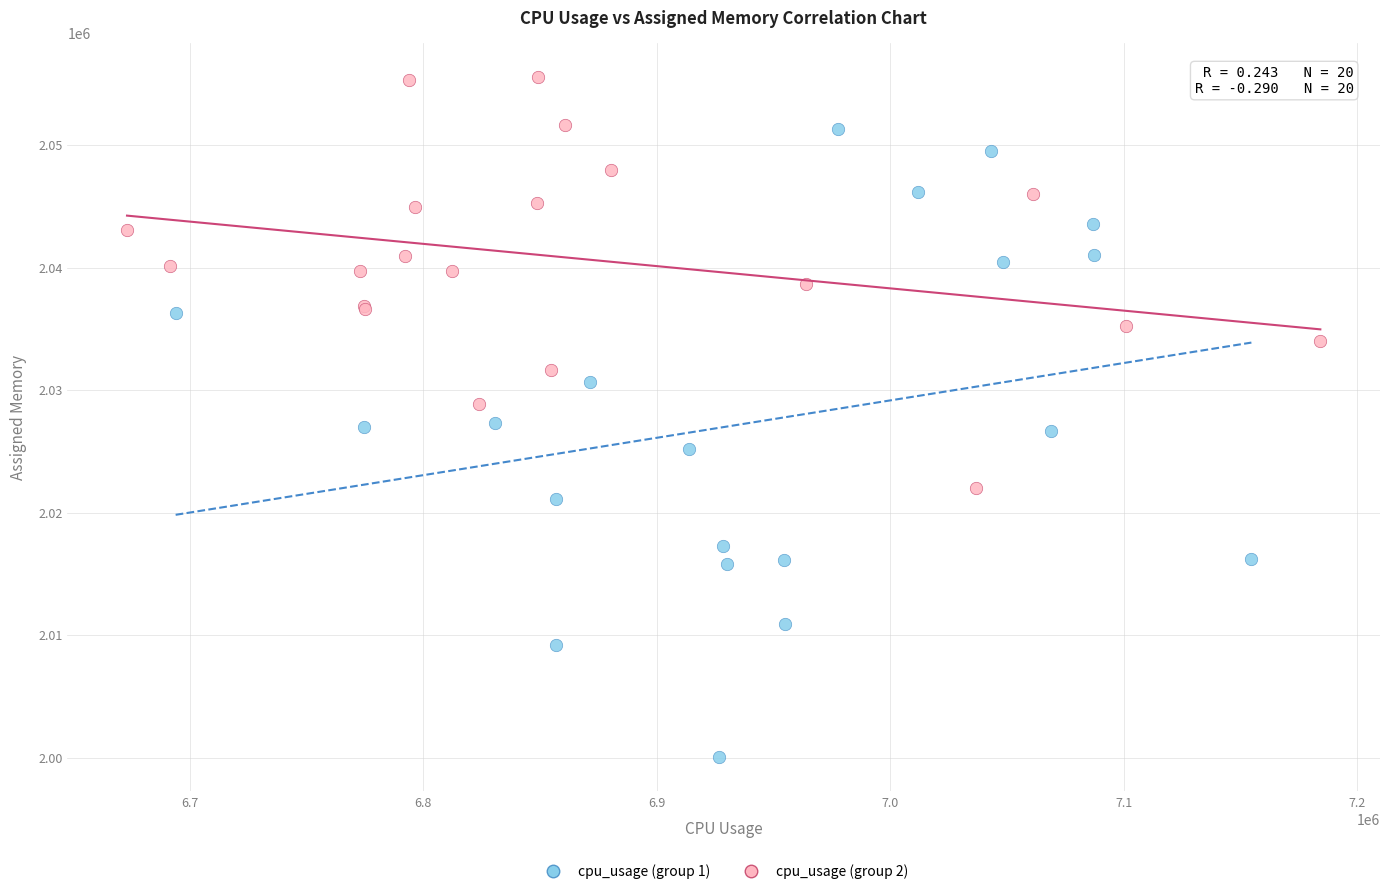

Which series contains the highest Y value?

cpu_usage (group 2)